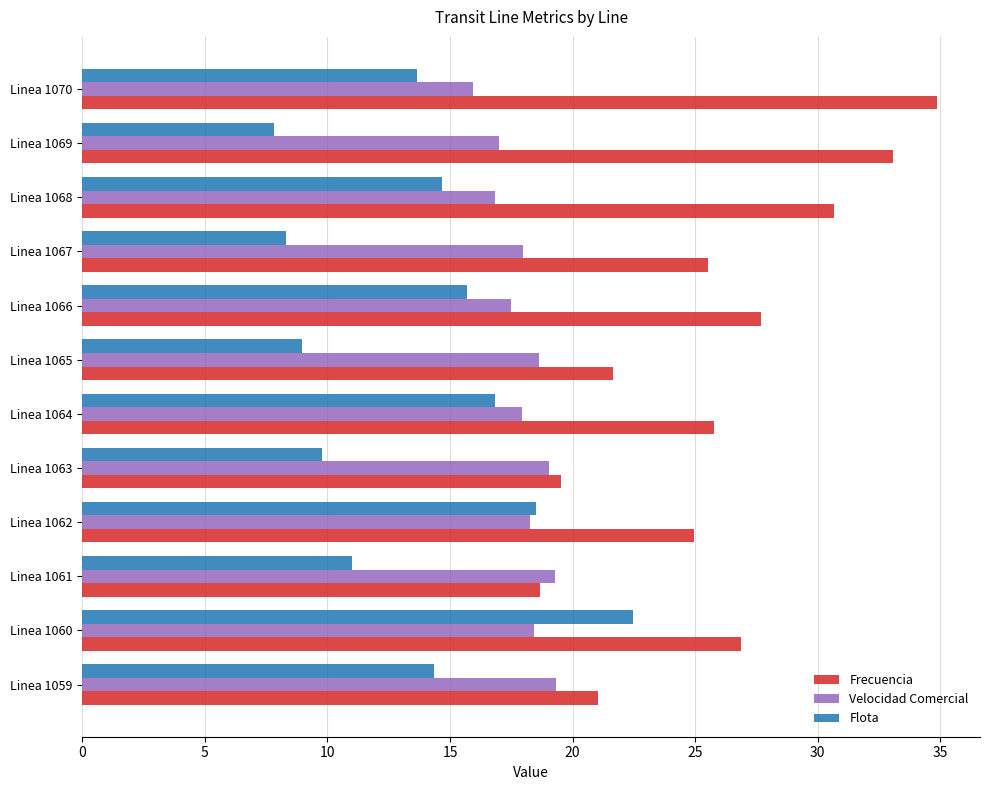

What is the minimum value for Frecuencia?

18.7